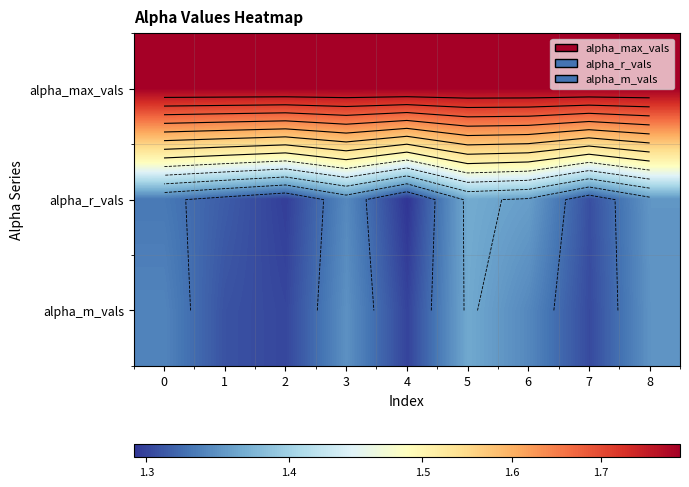

Count the alpha_r_vals values in the range 1 to 2.

9